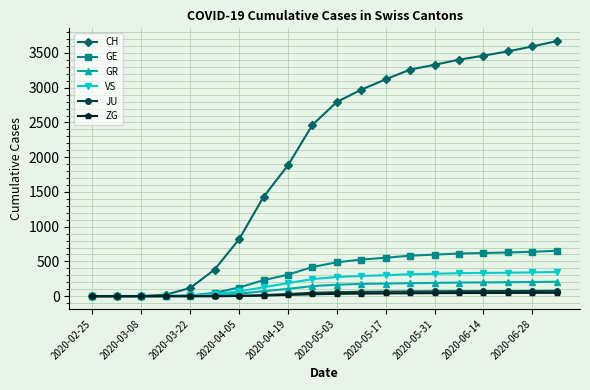

Which series has the widest spread of values?

CH